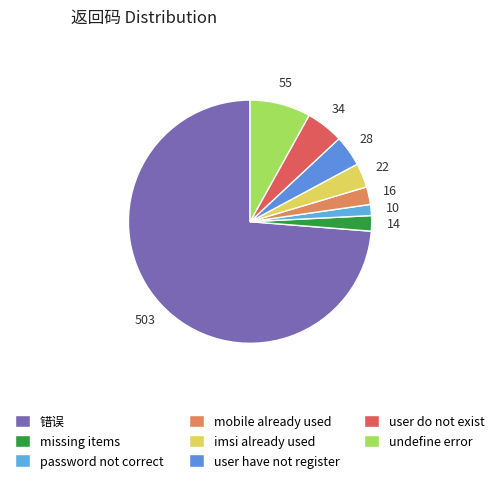

Count the number of slices in the pie.

8